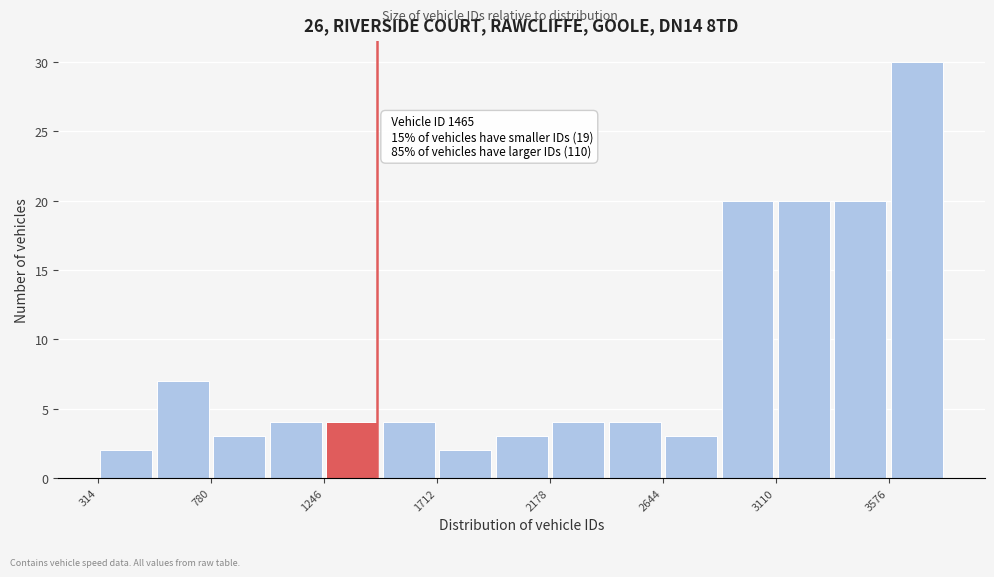

Over which range of the x-axis is the bar tallest?

3600 to 3800